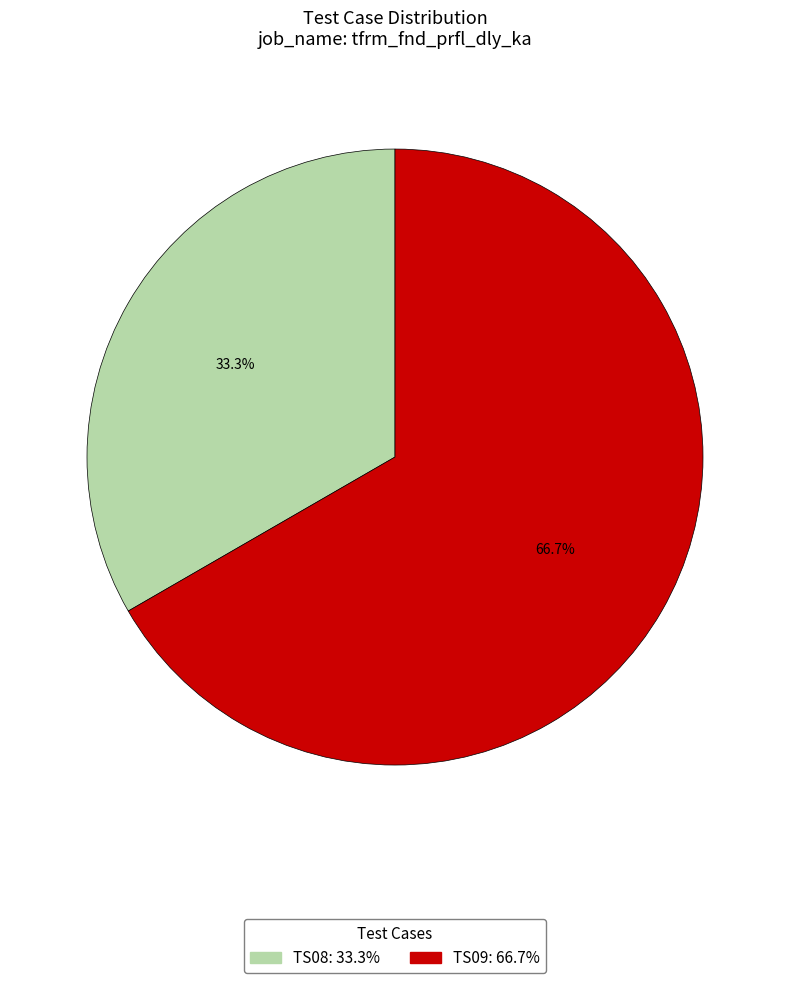

Count the number of slices in the pie.

2